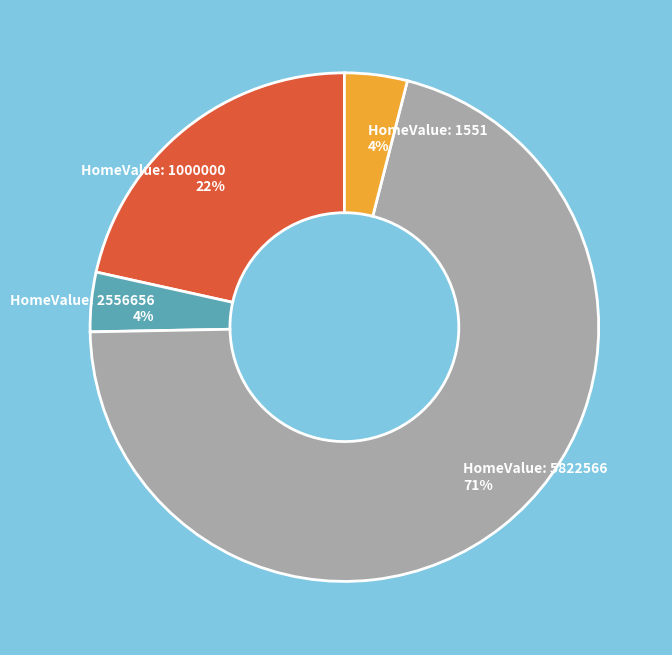

To the nearest percent, what is the average slice percentage?

25%